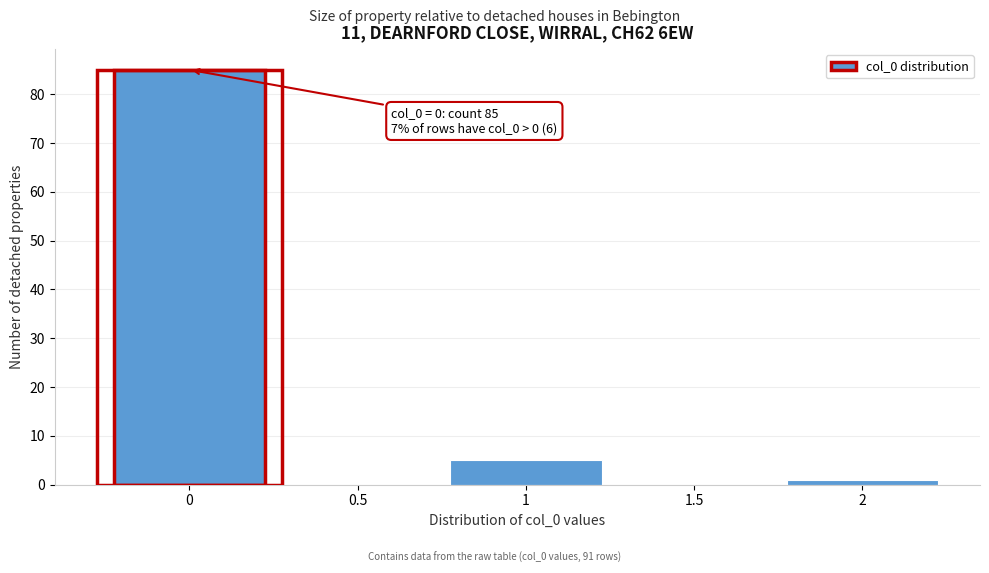

Reading left to right, transcribe all the data shown in this chart.

0=85	0.5=0	1=5	1.5=0	2=1